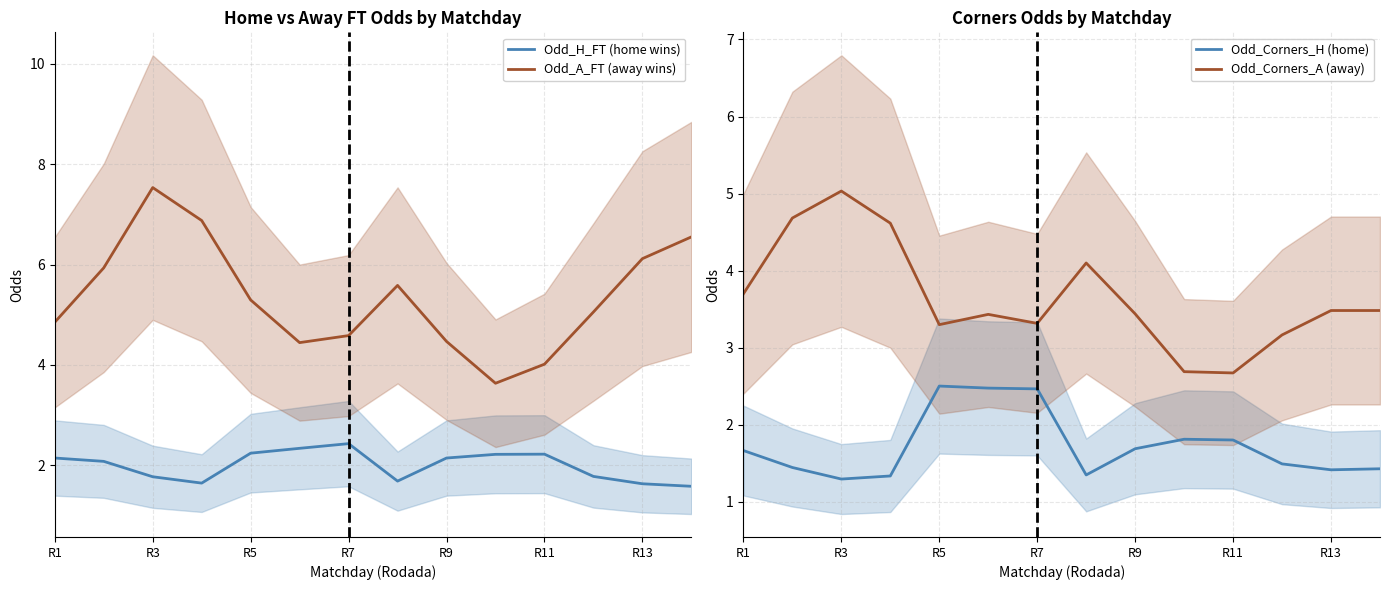

Where does the Odd_Corners_A (away) series first go above 3?

R1